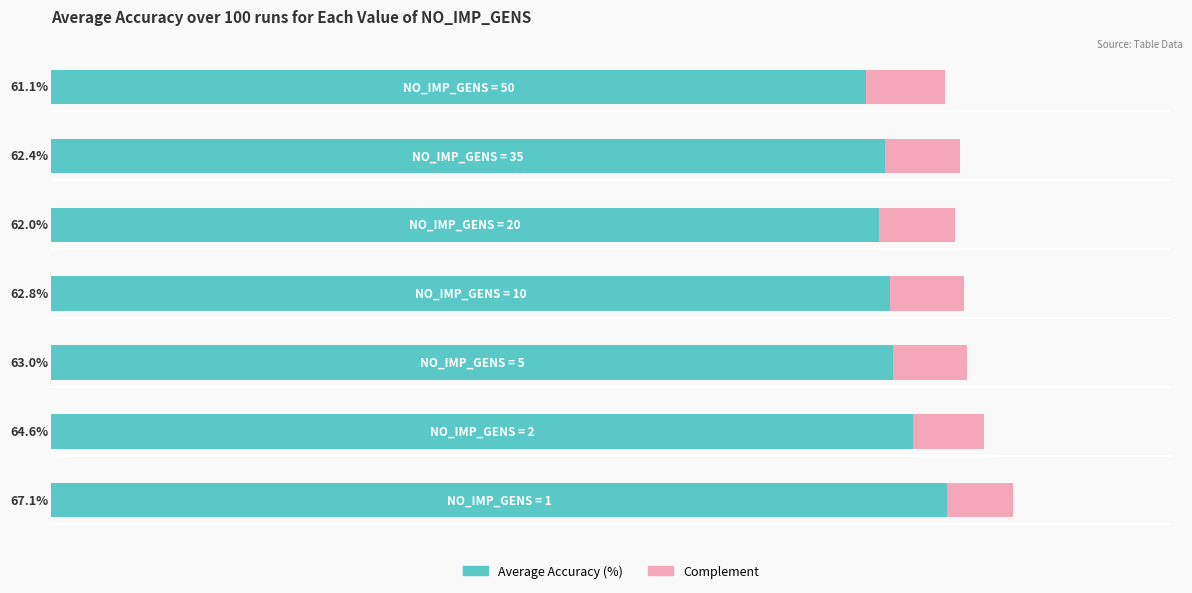

What is the value of the Average Accuracy (%) bar at the 4th from the left?

0.6